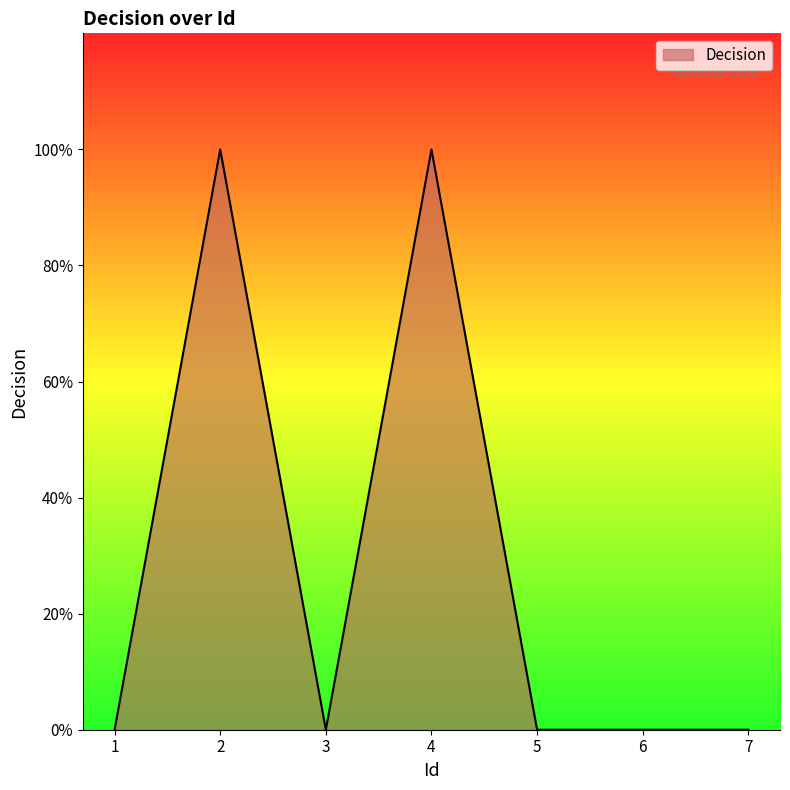

True or false: the data shows 0 at 2.

False